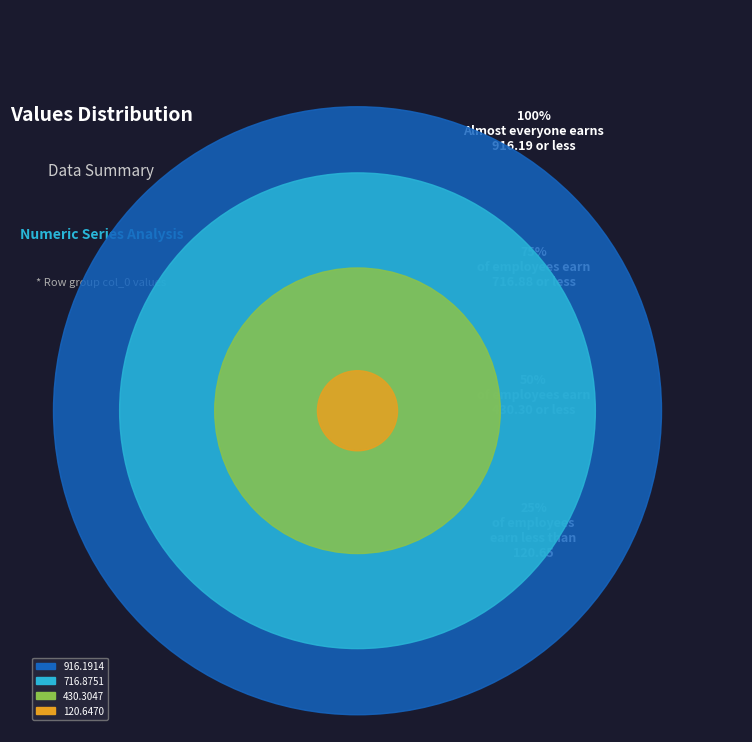

Which slice is the smallest?

120.6470